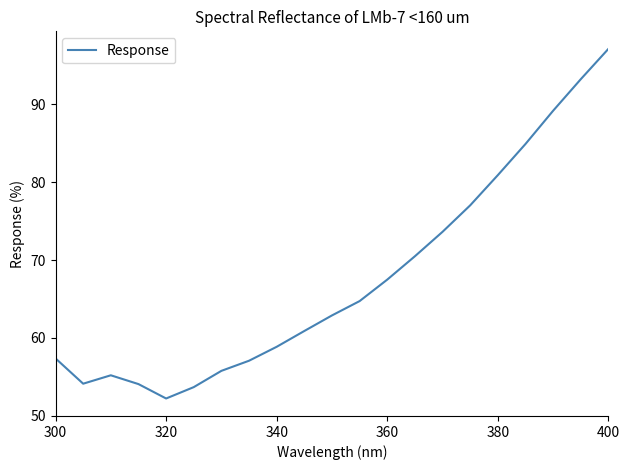

What is the smallest value displayed?

52.2